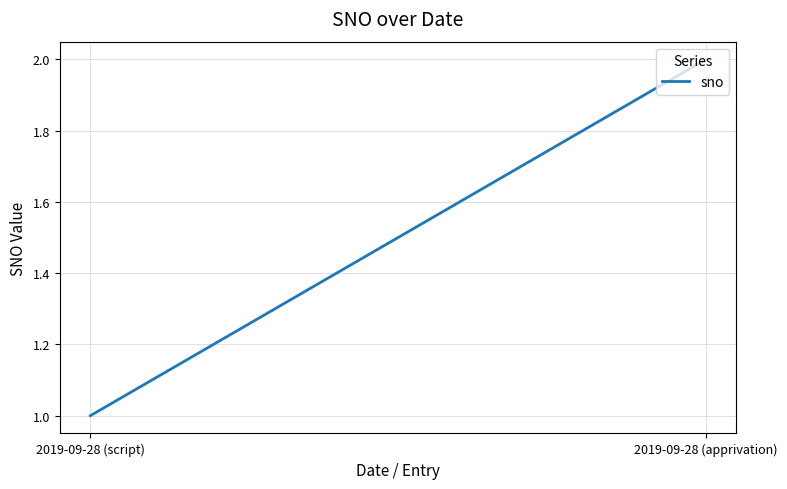

How many lines are shown in the chart?

1